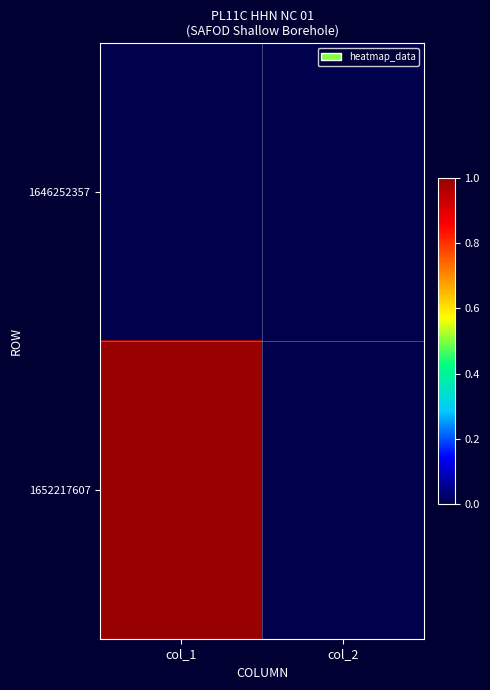

Which category has the lowest value across all series?

col_1